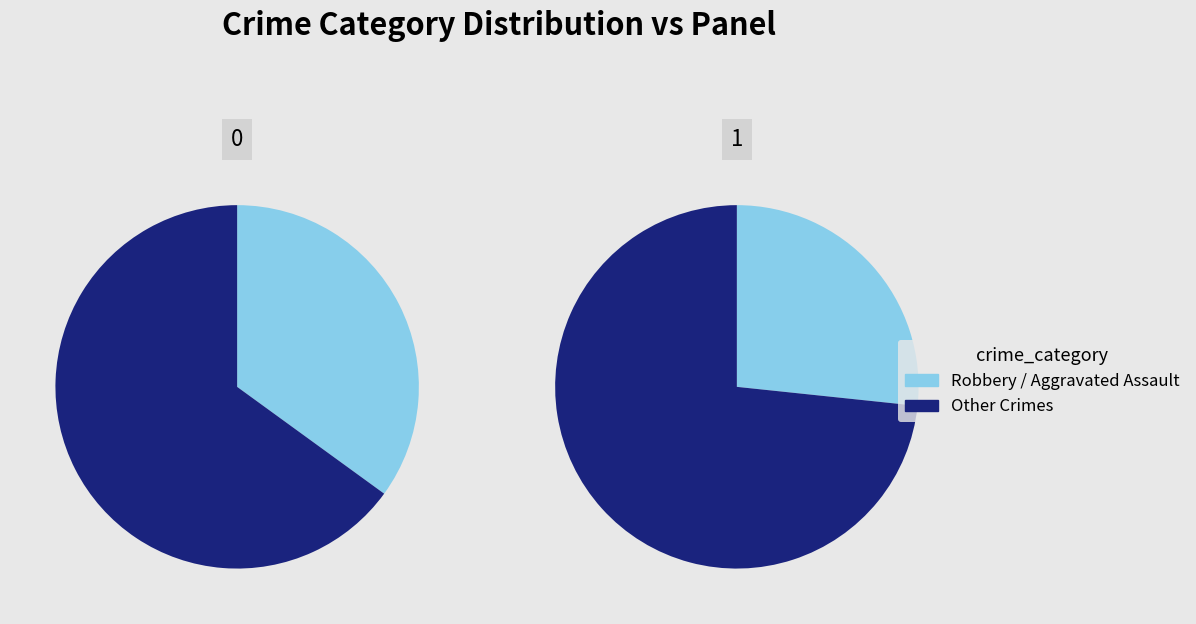

To the nearest percent, what portion does Aggravated Assault represent?

35%